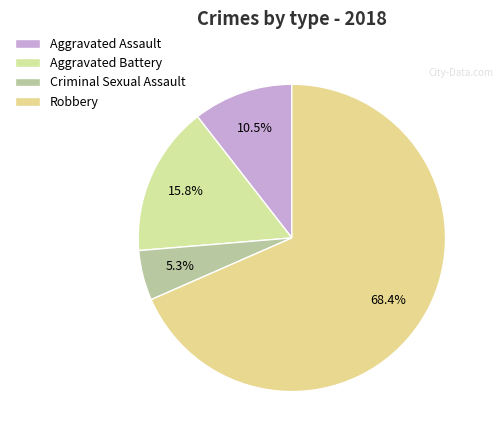

How many slices are in this pie chart?

4